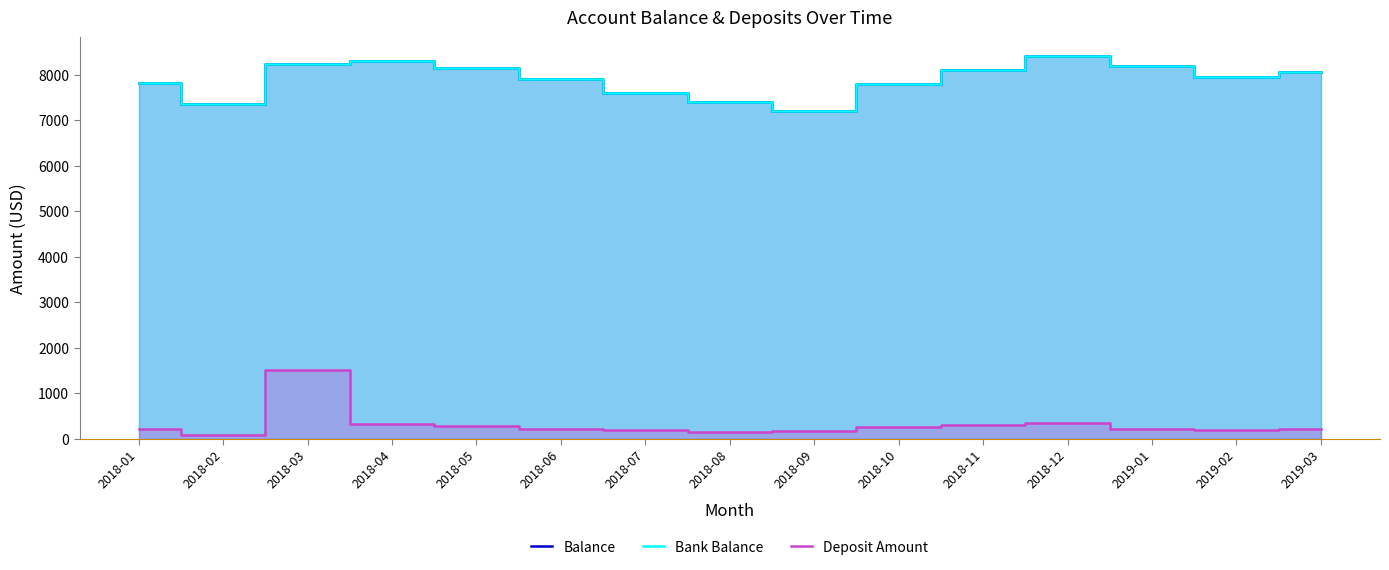

How many values in the Balance series exceed 7950?

7